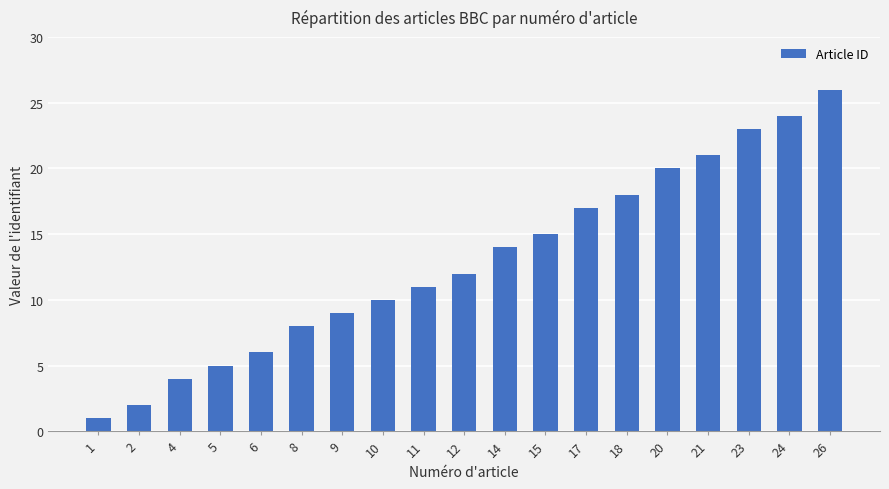

List the labels in order of value, largest first.

26, 24, 23, 21, 20, 18, 17, 15, 14, 12, 11, 10, 9, 8, 6, 5, 4, 2, 1